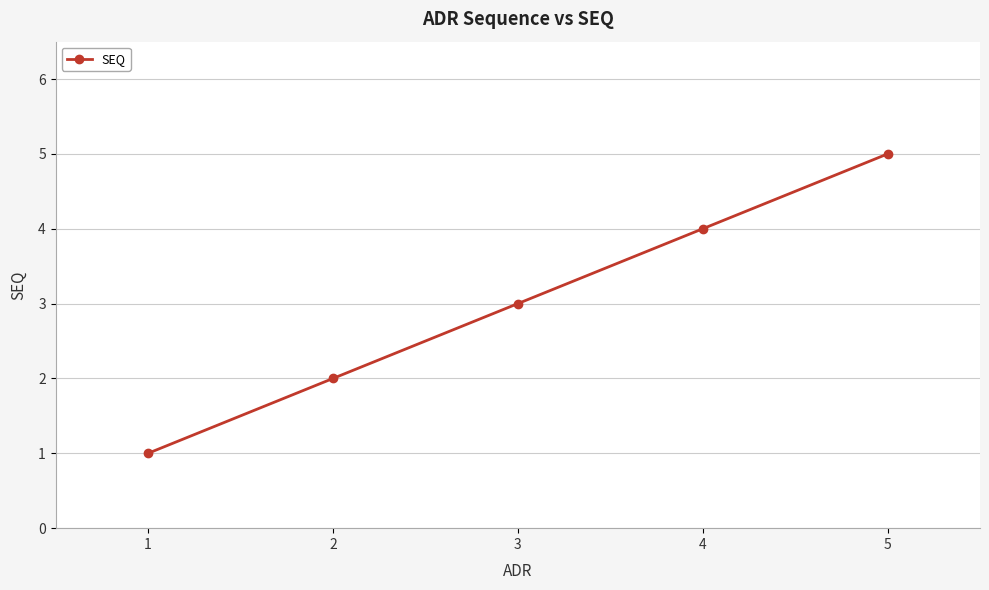

Is it true that the value at 5 is 5?

True